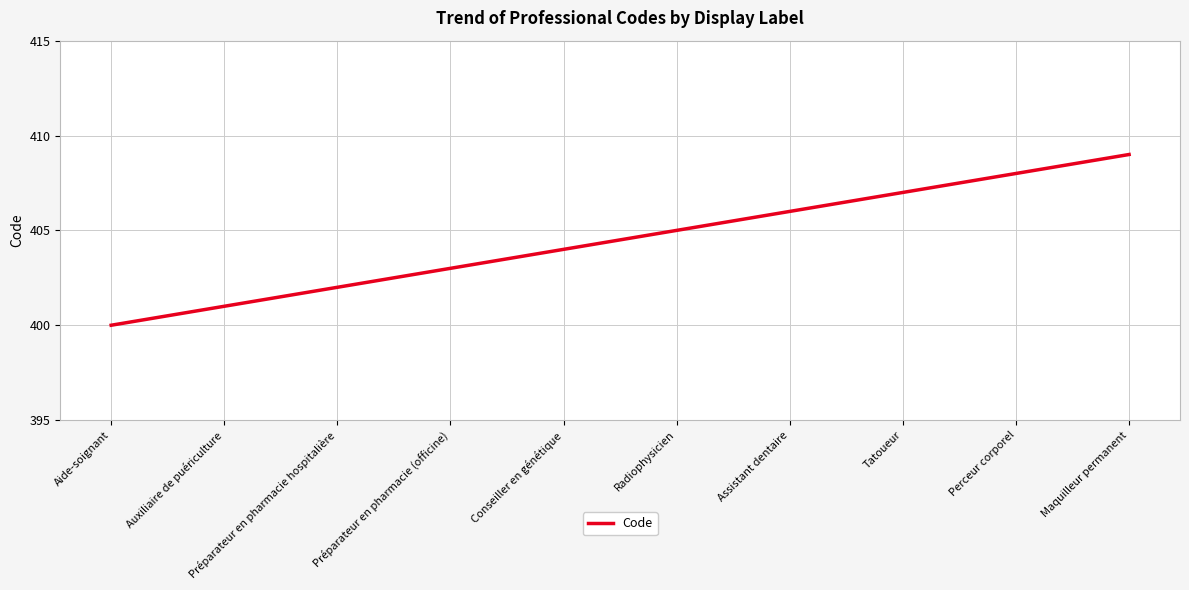

Between Assistant dentaire and Tatoueur, which is larger?

Tatoueur